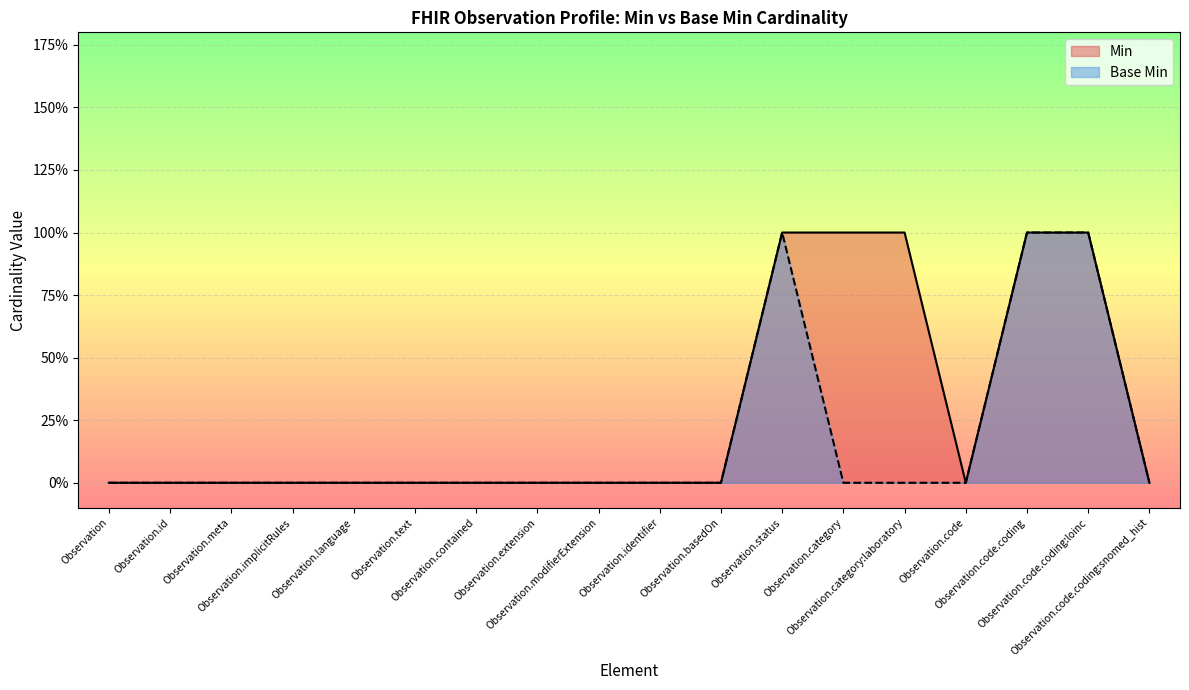

Which series changed the most between Observation.meta and Observation.code.coding:loinc?

Min